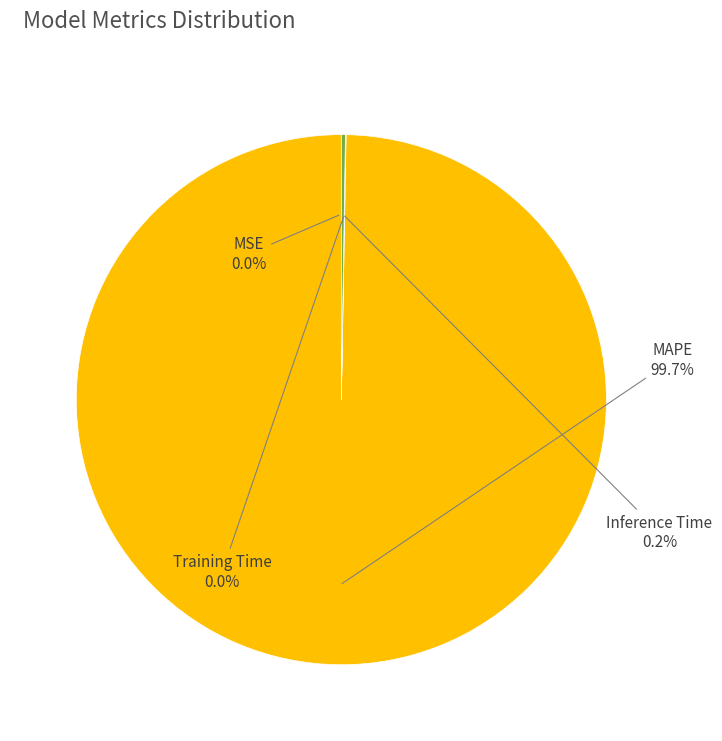

What is the majority slice?

MAPE